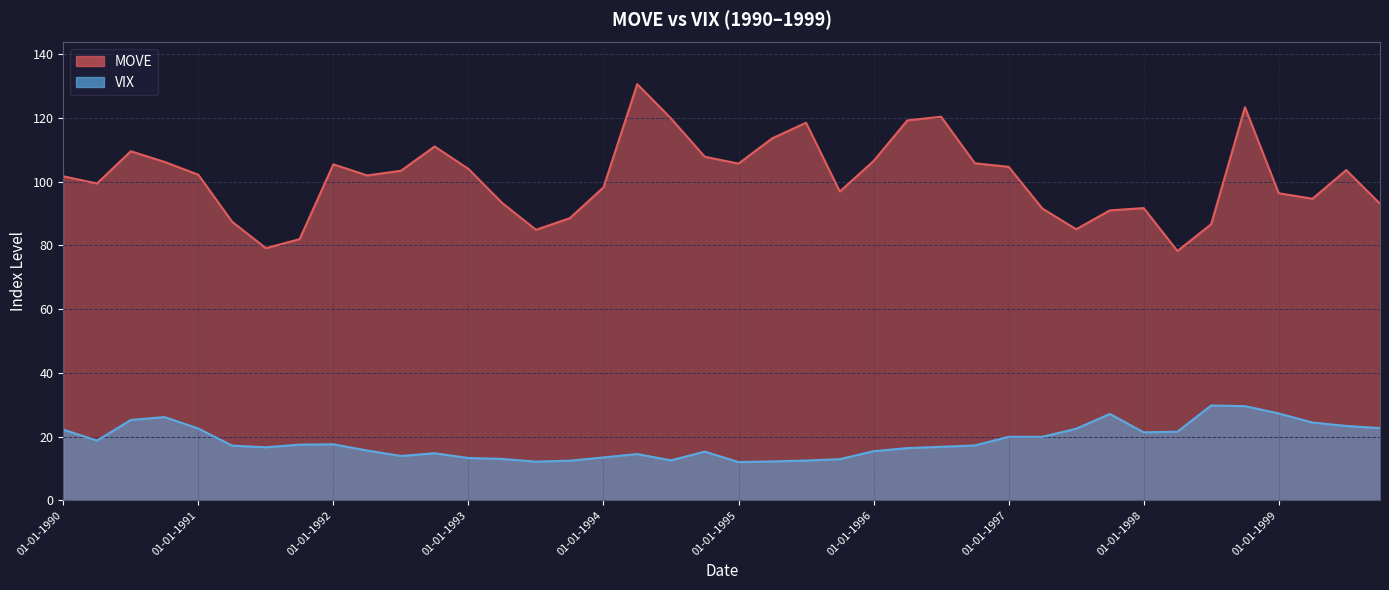

Reading right to left, transcribe all the data shown in this chart.

MOVE: 01-10-1999=93.1	01-07-1999=103.6	01-04-1999=94.7	01-01-1999=96.4	01-10-1998=123.4	01-07-1998=86.7	01-04-1998=78.2	01-01-1998=91.7	01-10-1997=91.0	01-07-1997=85.1	01-04-1997=91.6	01-01-1997=104.7	01-10-1996=105.8	01-07-1996=120.4	01-04-1996=119.2	01-01-1996=106.5	01-10-1995=96.9	01-07-1995=118.5	01-04-1995=113.6	01-01-1995=105.7	01-10-1994=107.8	01-07-1994=119.8	01-04-1994=130.6	01-01-1994=98.2	01-10-1993=88.5	01-07-1993=84.9	01-04-1993=93.3	01-01-1993=104.0	01-10-1992=111.0	01-07-1992=103.4	01-04-1992=102.0	01-01-1992=105.5	01-10-1991=82.0	01-07-1991=79.1	01-04-1991=87.4	01-01-1991=102.2	01-10-1990=106.2	01-07-1990=109.6	01-04-1990=99.4	01-01-1990=101.7
VIX: 01-10-1999=22.7	01-07-1999=23.3	01-04-1999=24.4	01-01-1999=27.2	01-10-1998=29.5	01-07-1998=29.8	01-04-1998=21.5	01-01-1998=21.3	01-10-1997=27.1	01-07-1997=22.4	01-04-1997=19.9	01-01-1997=19.9	01-10-1996=17.2	01-07-1996=16.8	01-04-1996=16.4	01-01-1996=15.4	01-10-1995=12.9	01-07-1995=12.5	01-04-1995=12.2	01-01-1995=12.0	01-10-1994=15.3	01-07-1994=12.5	01-04-1994=14.5	01-01-1994=13.4	01-10-1993=12.4	01-07-1993=12.1	01-04-1993=13.0	01-01-1993=13.3	01-10-1992=14.8	01-07-1992=13.9	01-04-1992=15.6	01-01-1992=17.6	01-10-1991=17.5	01-07-1991=16.6	01-04-1991=17.1	01-01-1991=22.5	01-10-1990=26.1	01-07-1990=25.2	01-04-1990=18.7	01-01-1990=22.2